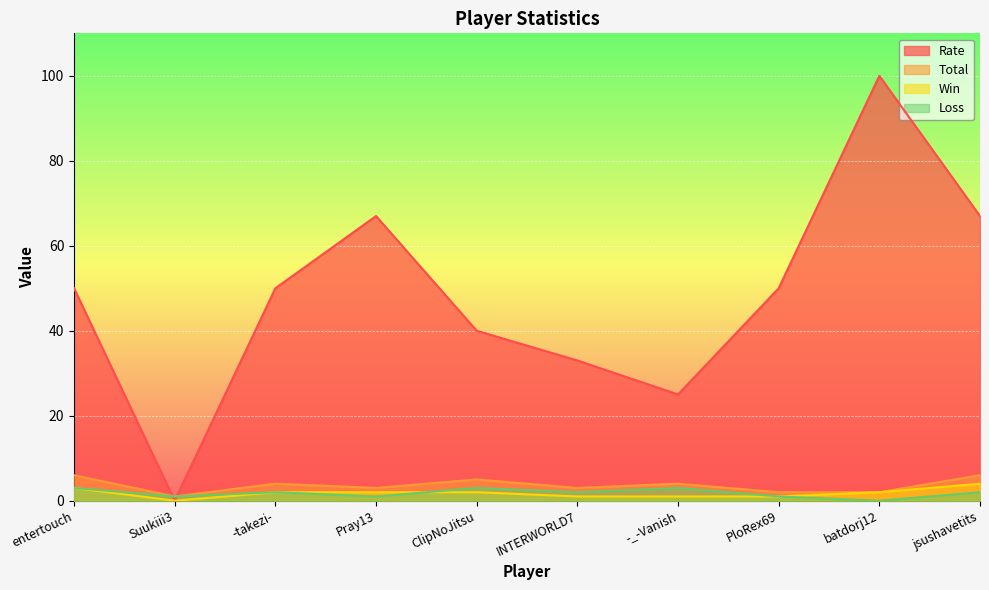

How many intersections are there between Rate and Loss?

2